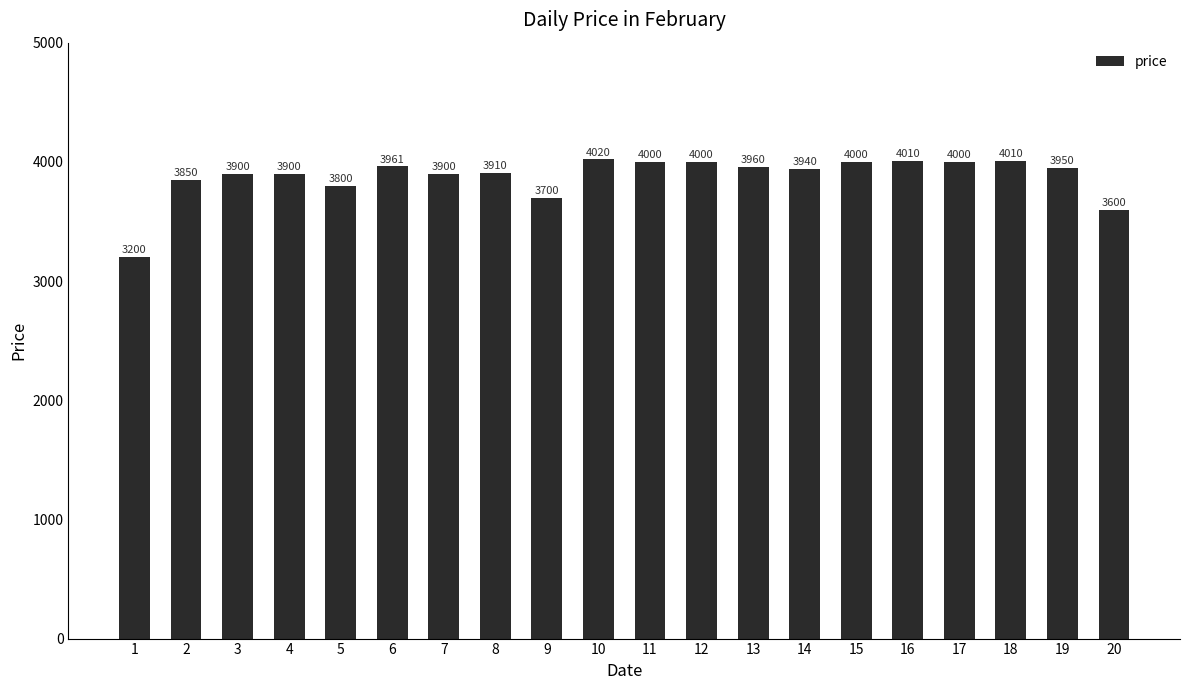

What is the approximate value at 15, to the nearest 50?

4000